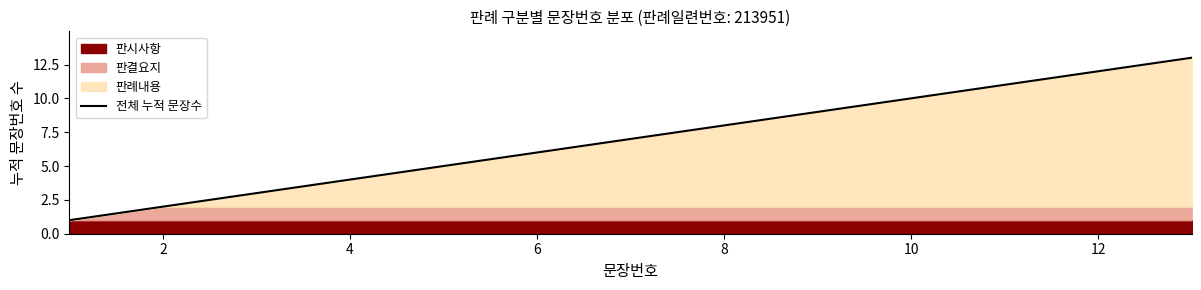

The 전체 누적 문장수 series shows 3 at 2. True or false?

False